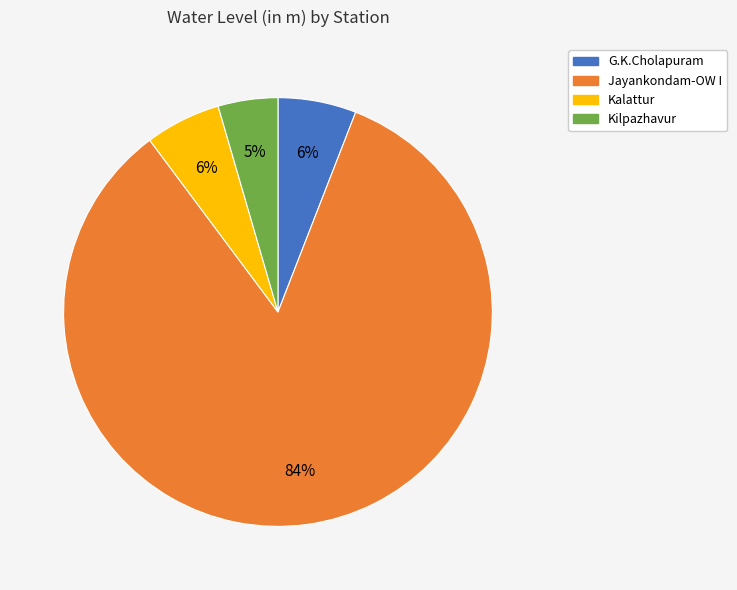

How many segments does this pie chart have?

4